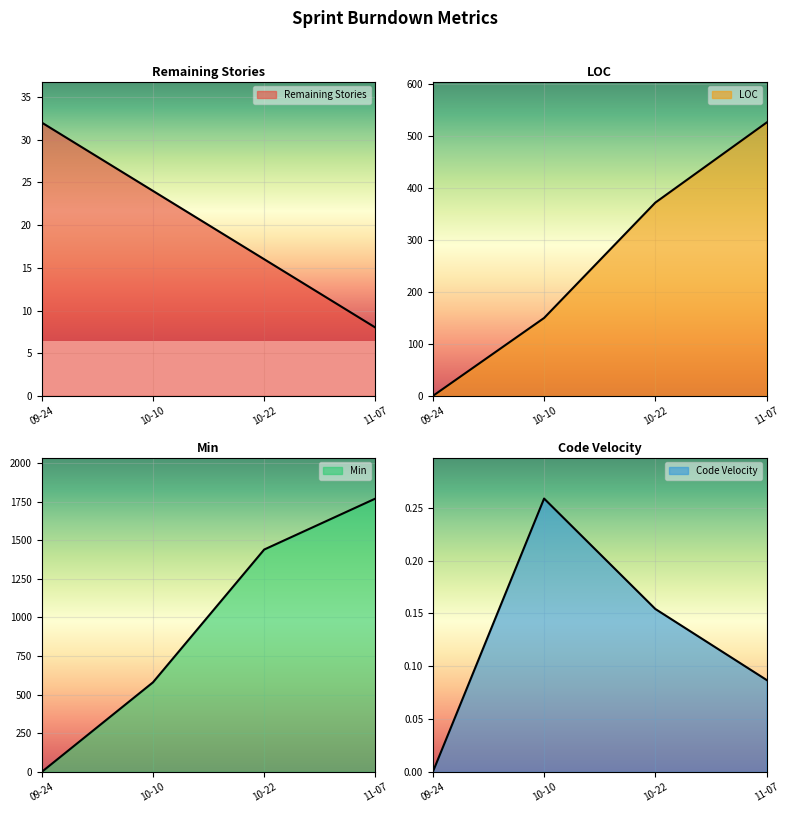

True or false: Code Velocity has a value of 0.1 at 11-07.

True